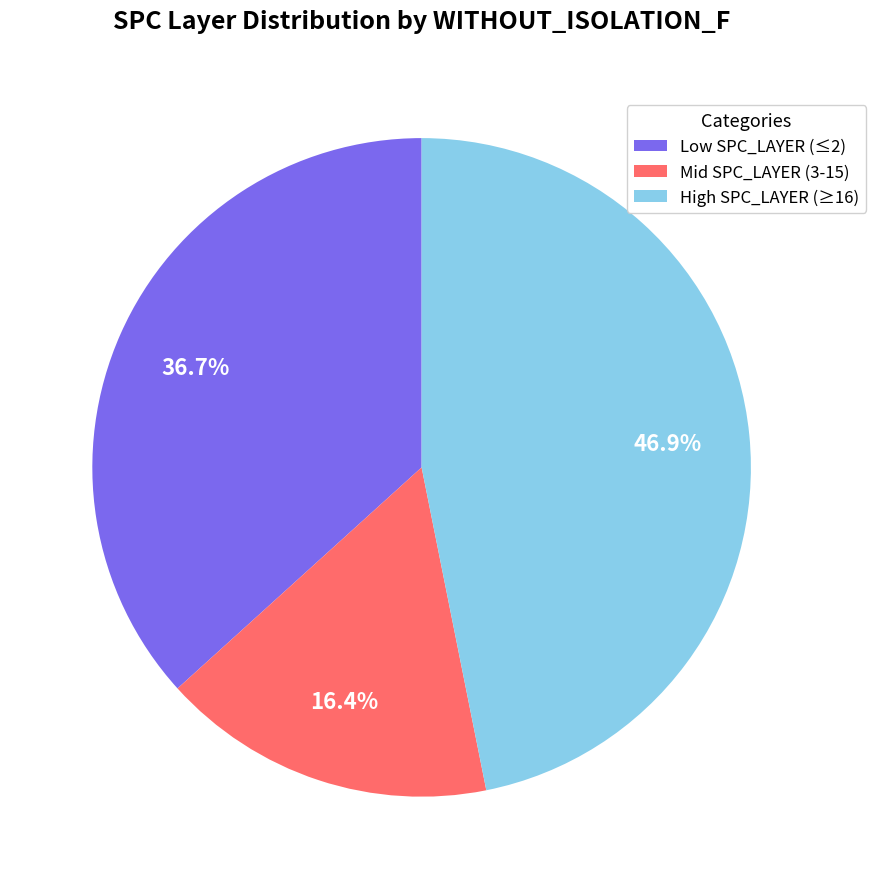

Is there any slice that represents more than half of the pie?

No